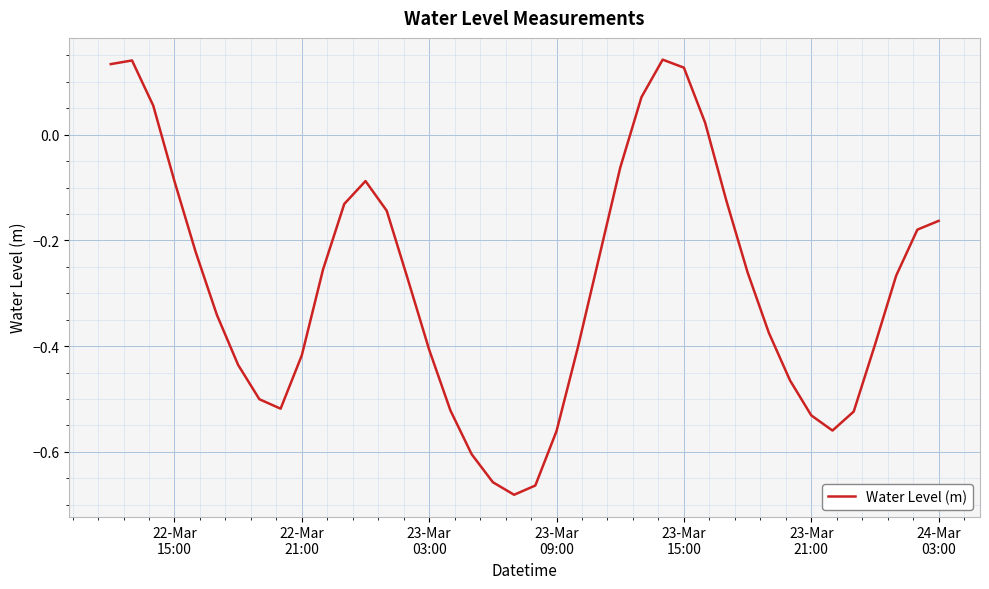

Does the chart display data point markers on the line(s)?

No